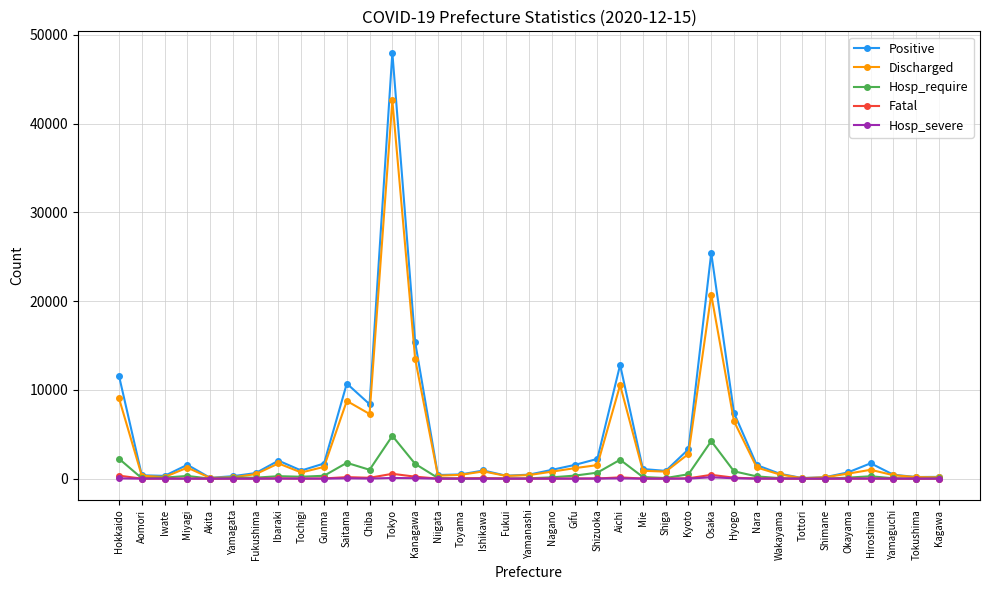

Is the value of Positive at Kyoto greater than the value of Hosp_require at Chiba?

Yes